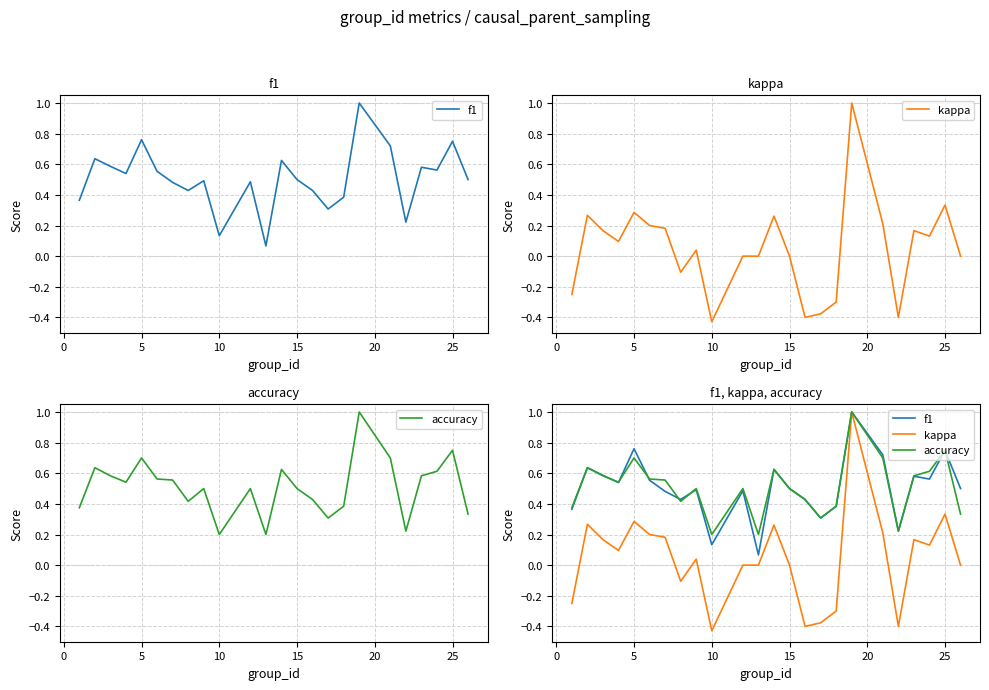

Does the chart have visible grid lines?

Yes